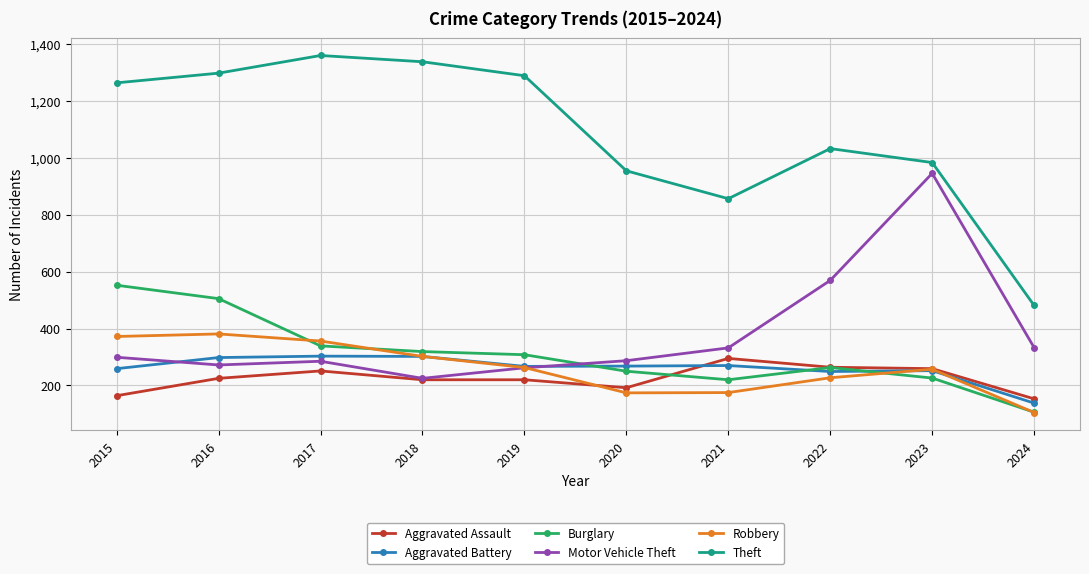

Which series has the largest total across all categories?

Theft